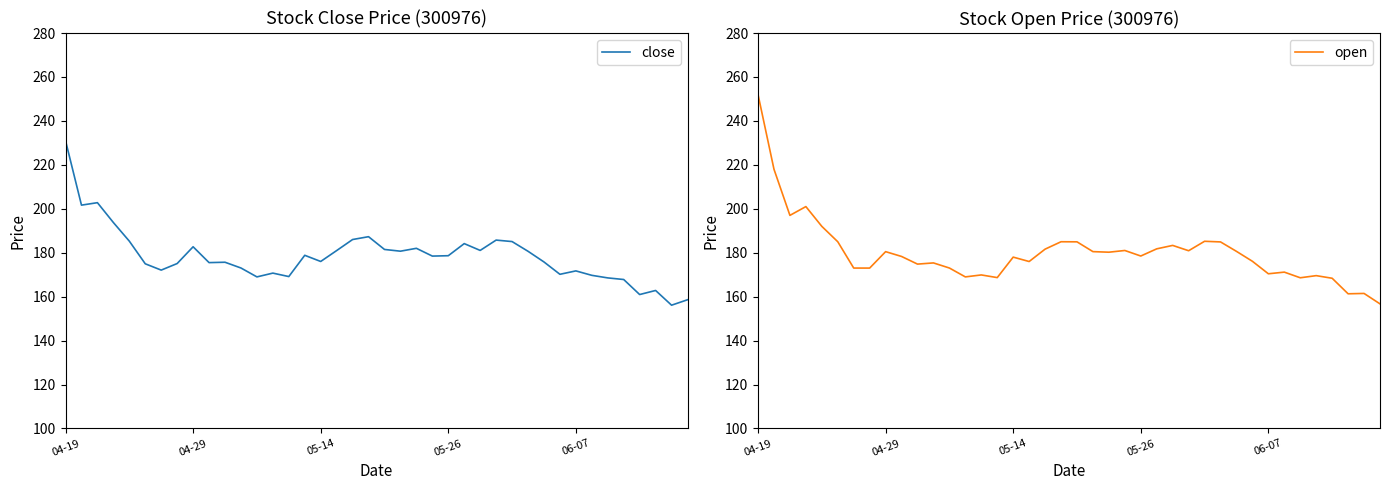

After their last crossing, which series has the higher values: open or close?

close